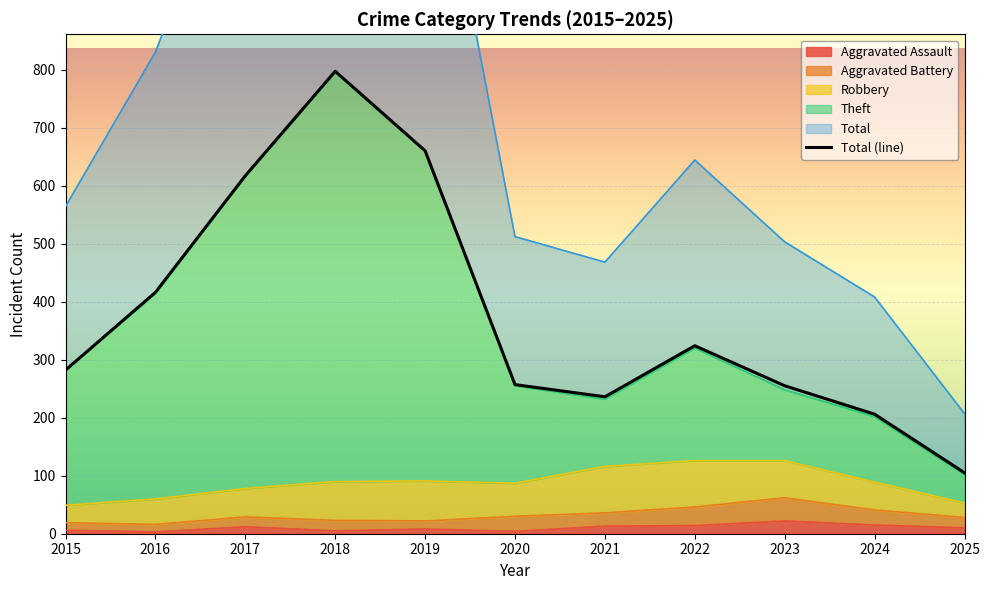

The value of Aggravated Assault at 2020 is 4. True or false?

True